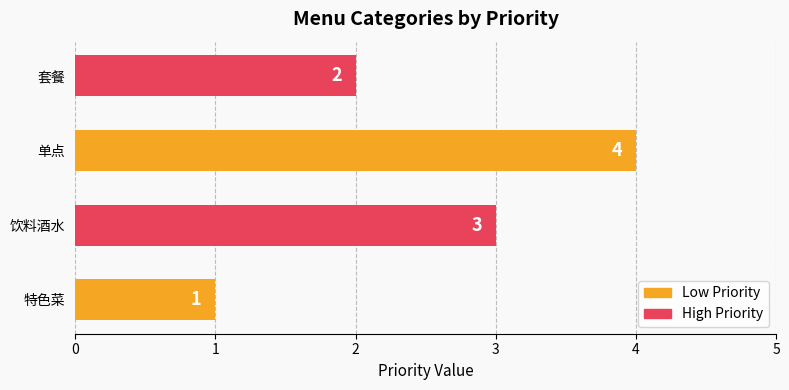

What is the smallest value displayed?

1